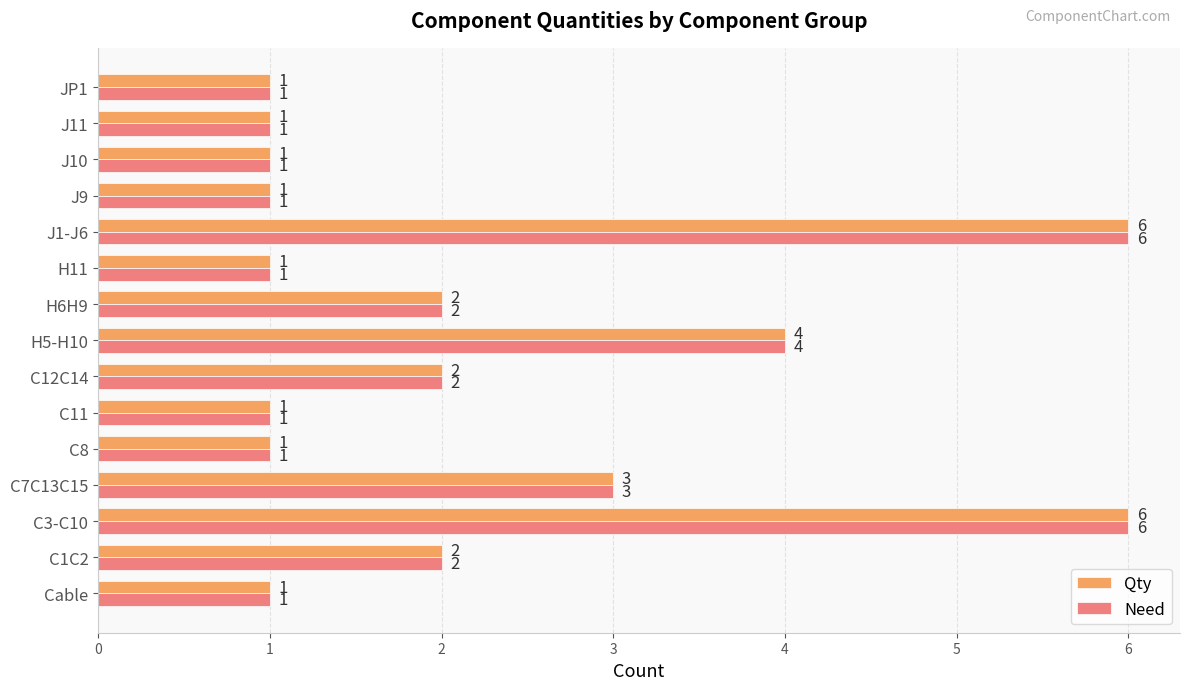

How many data points does each series have?

15